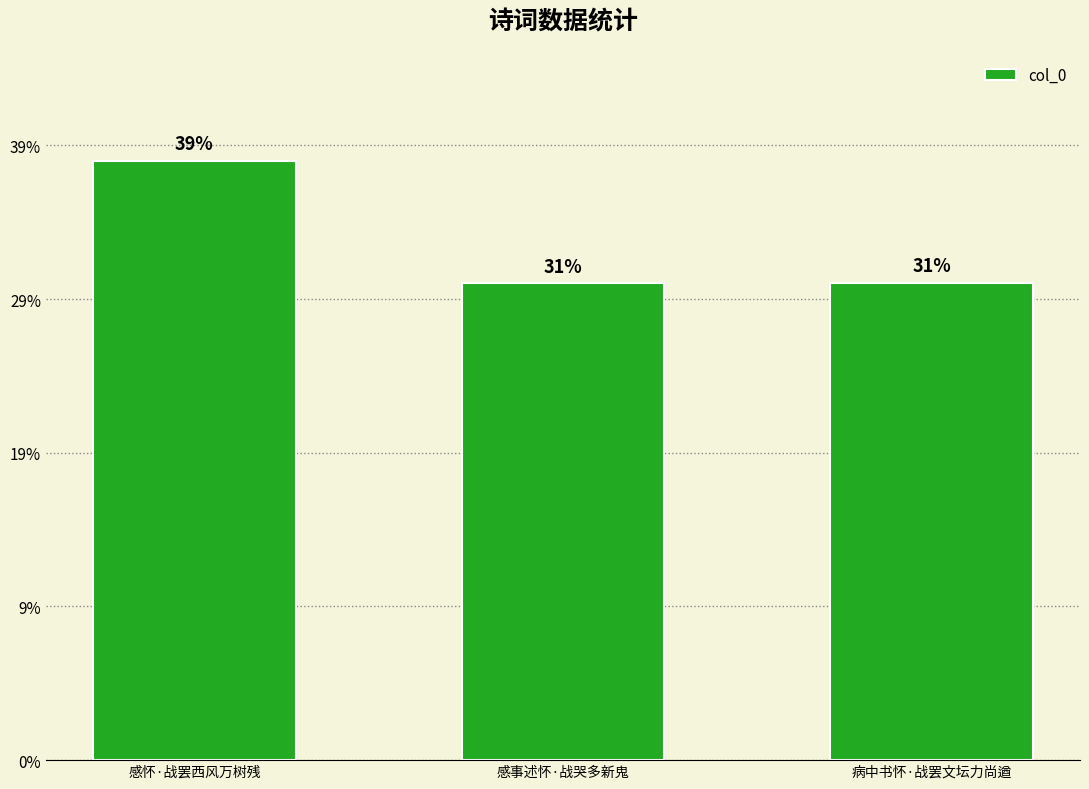

Does the chart contain stacked bars?

No